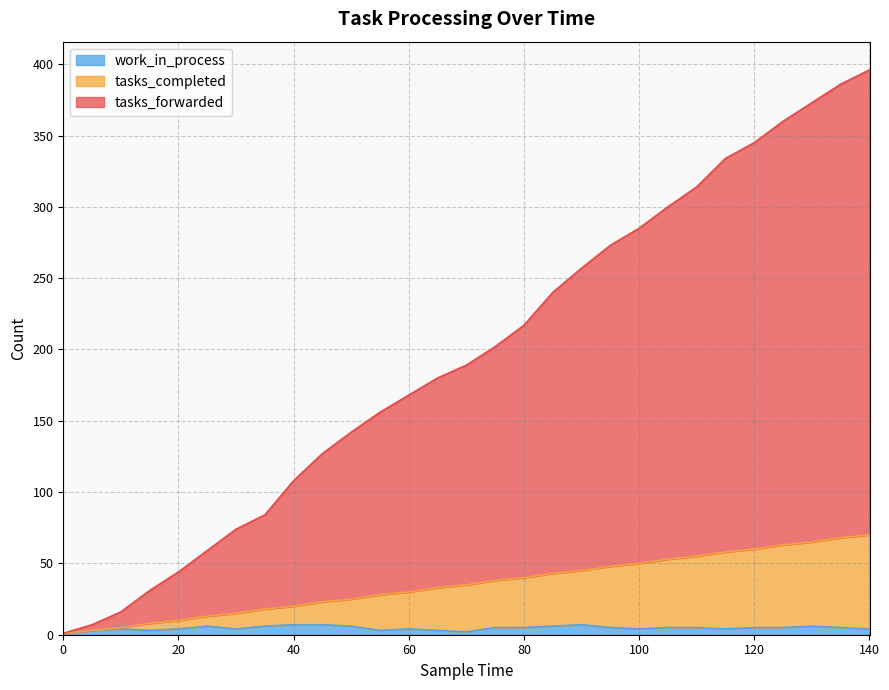

Read the tasks_forwarded value at 15, to the nearest 10.

30